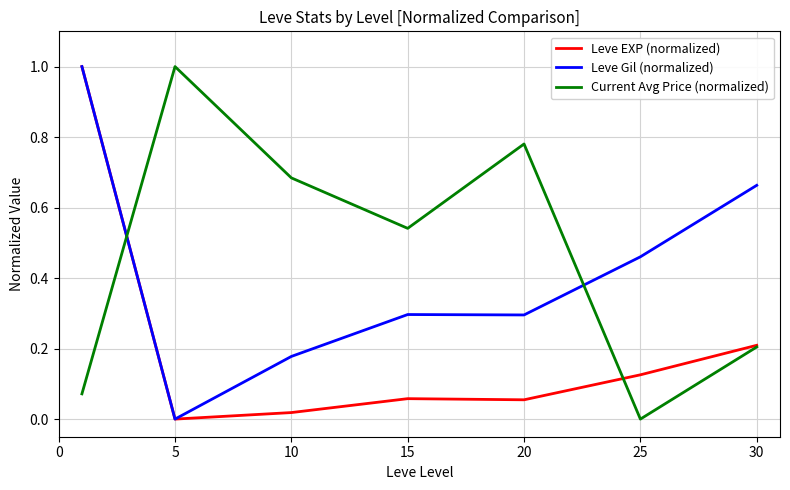

At how many categories does at least one series exceed 0?

7